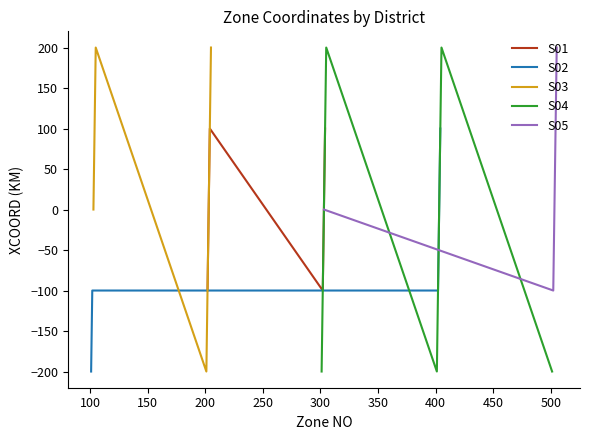

Does the chart have visible grid lines?

No